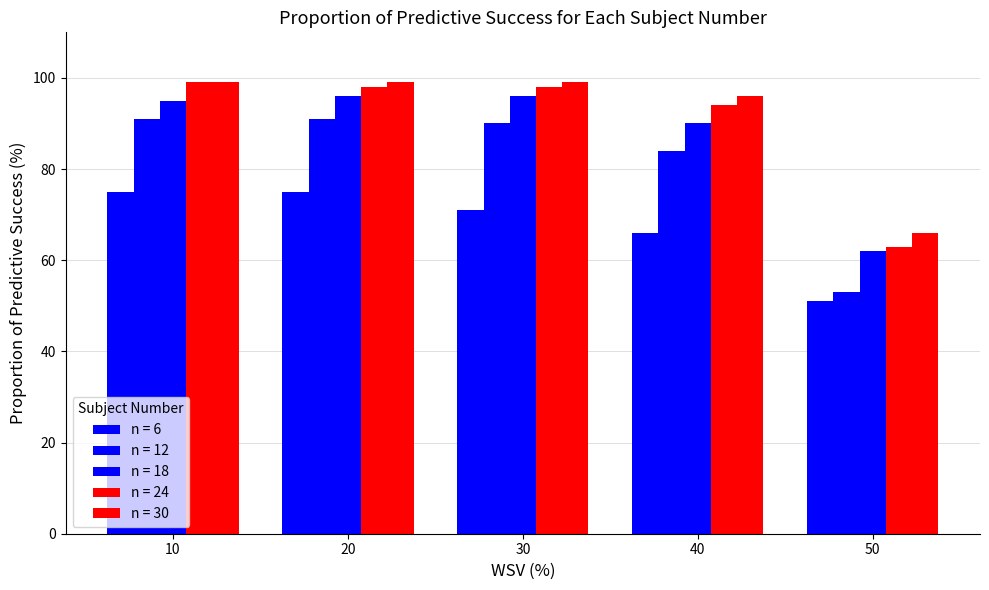

Are the bars grouped side by side (vs. stacked)?

Yes